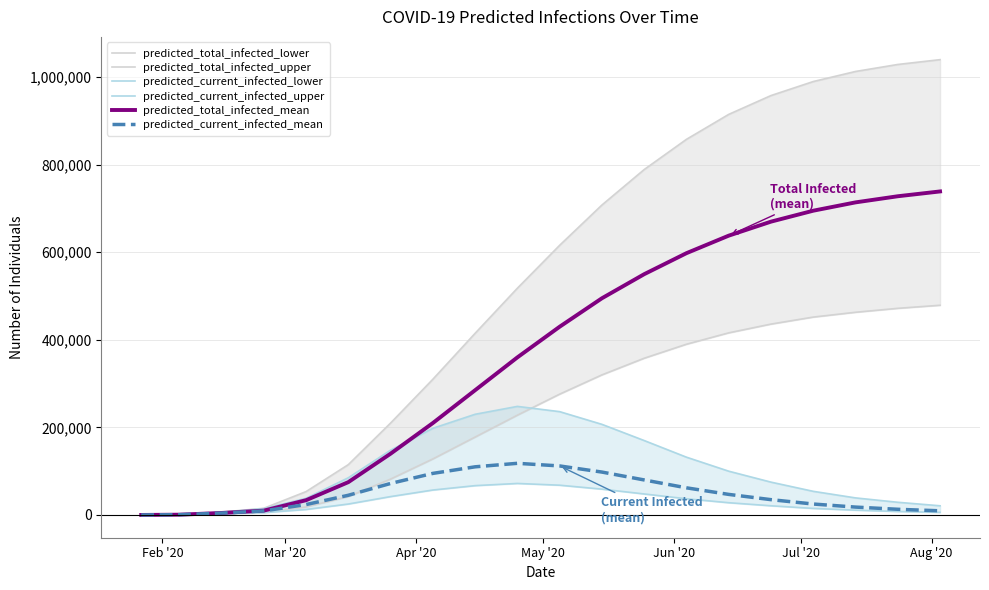

How many lines are shown in the chart?

6